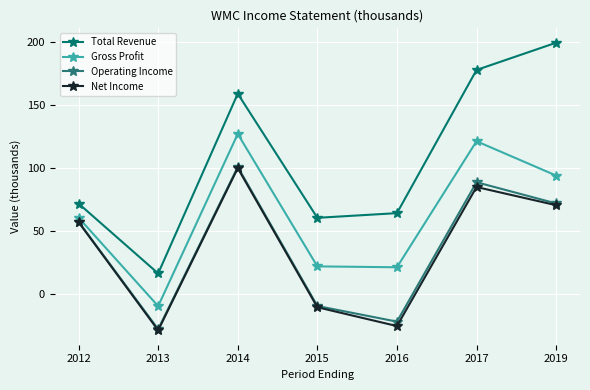

What is the difference between the highest and lowest values at 2012?

14.7